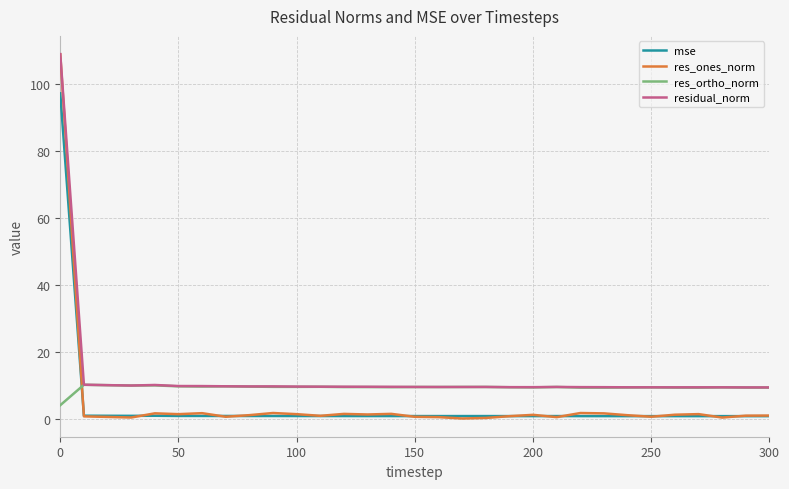

What is the maximum value shown in the chart?

108.9